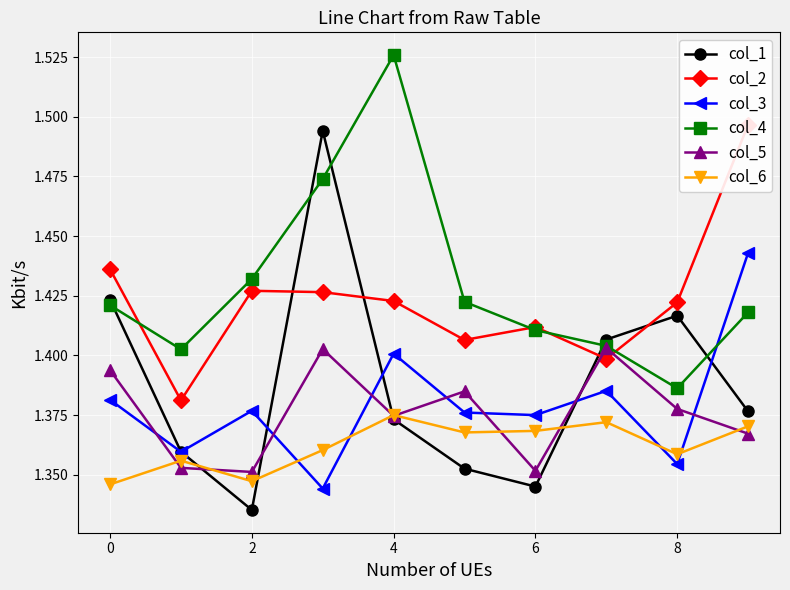

True or false: col_3 and col_4 cross at least once.

True